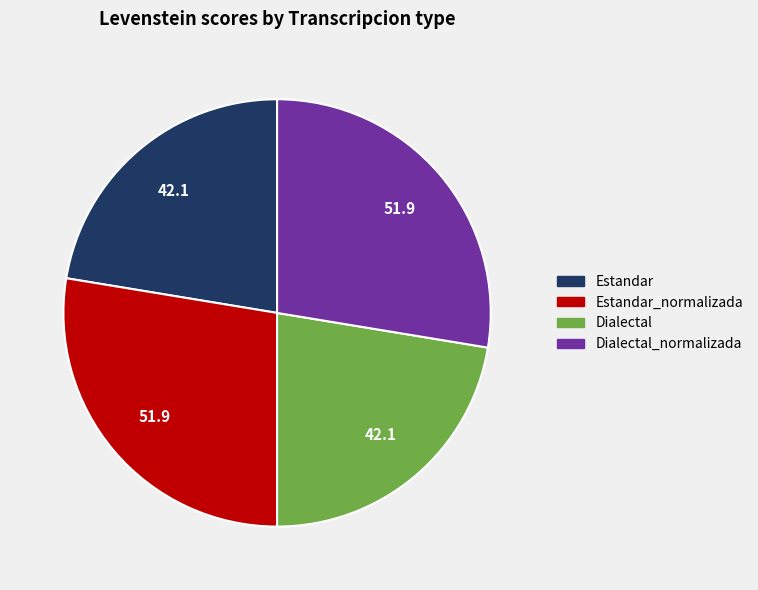

Does any single category account for the majority?

No